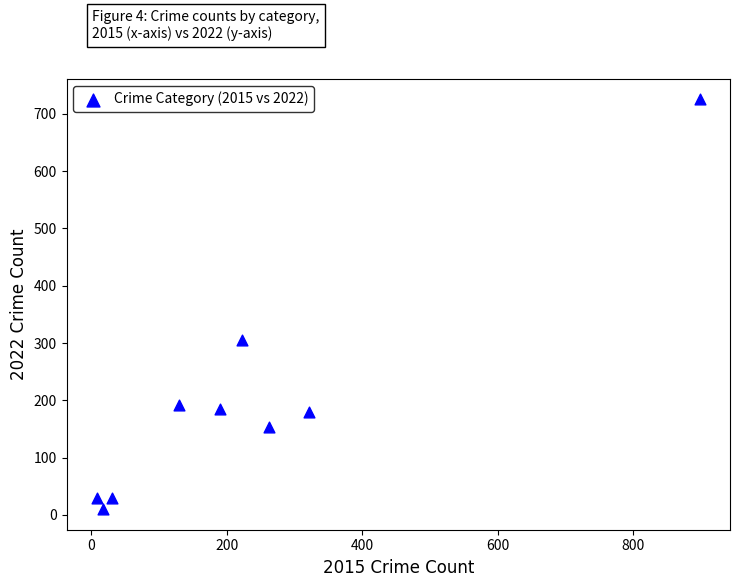

What Y value in the scatter plot is closest to 367?

305